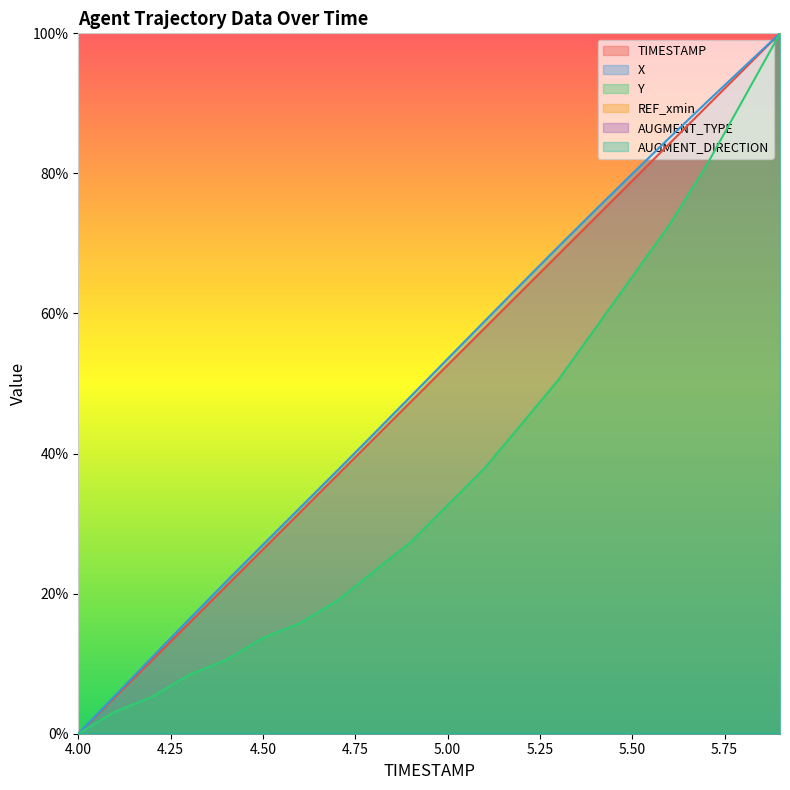

What is the label of the 13th point from the left?

5.2